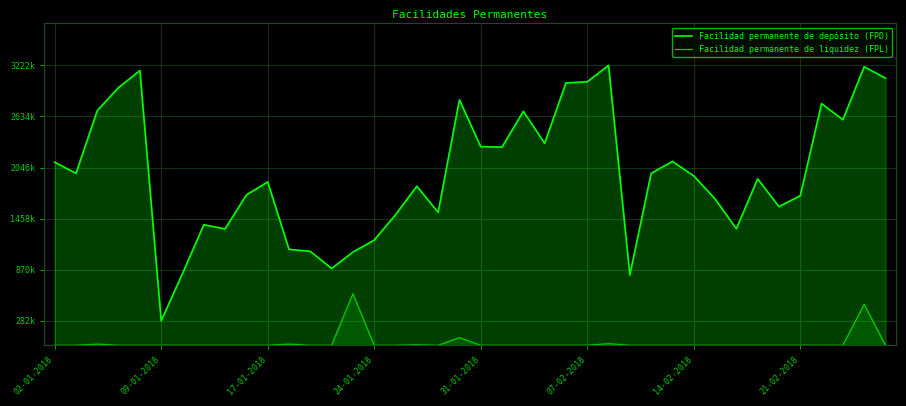

Reading left to right, what are all the values shown in this chart?

Facilidad permanente de depósito (FPD): 2108229.0	1980375.0	2702820.0	2969531.0	3163000.0	282300.0	825800.0	1388100.0	1340500.0	1731900.0	1881400.0	1104700.0	1082300.0	884300.0	1073500.0	1211600.0	1503900.0	1832800.0	1531400.0	2827400.0	2287600.0	2282500.0	2694500.0	2326700.0	3021500.0	3034800.0	3222990.0	810805.0	1979705.0	2118600.0	1950444.0	1687000.0	1342400.0	1917100.0	1597000.0	1722900.0	2783500.0	2597700.0	3207900.0	3076900.0
Facilidad permanente de liquidez (FPL): 0.0	0.0	13469.0	0.0	0.0	0.0	0.0	0.0	0.0	0.0	0.0	13469.0	0.0	0.0	593163.0	0.0	0.0	5387.6	0.0	87548.8	0.0	0.0	0.0	0.0	0.0	0.0	18493.0	0.0	0.0	0.0	0.0	0.0	0.0	0.0	0.0	0.0	0.0	0.0	471416.4	0.0